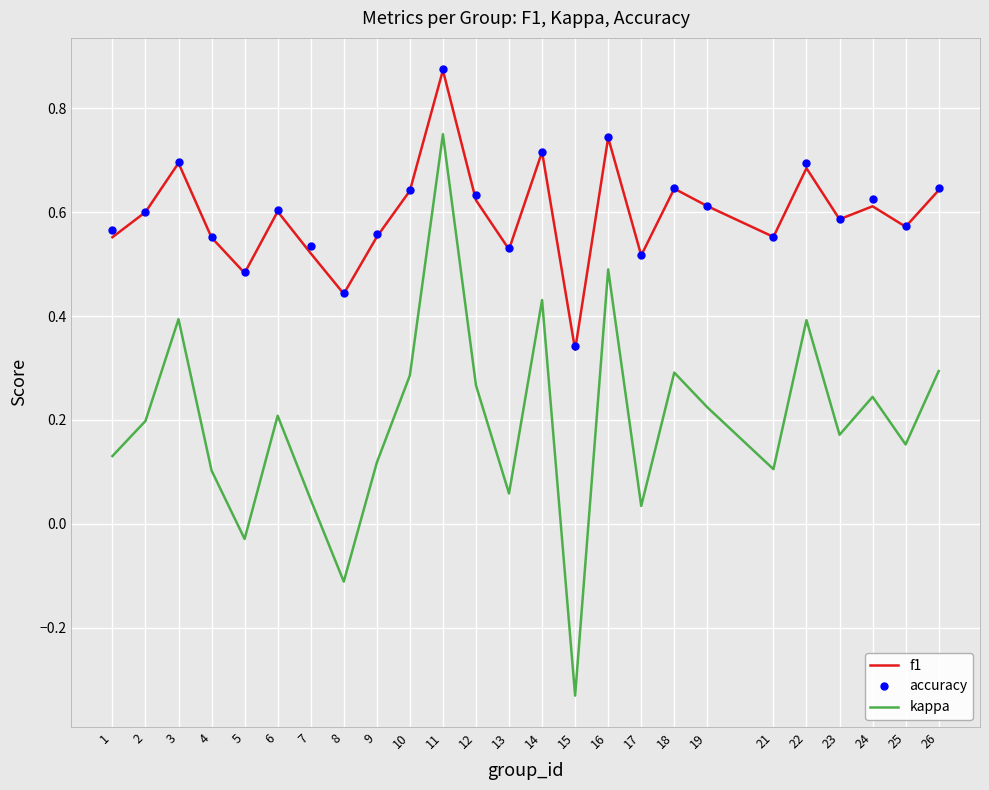

At which category does kappa reach its first local valley?

5